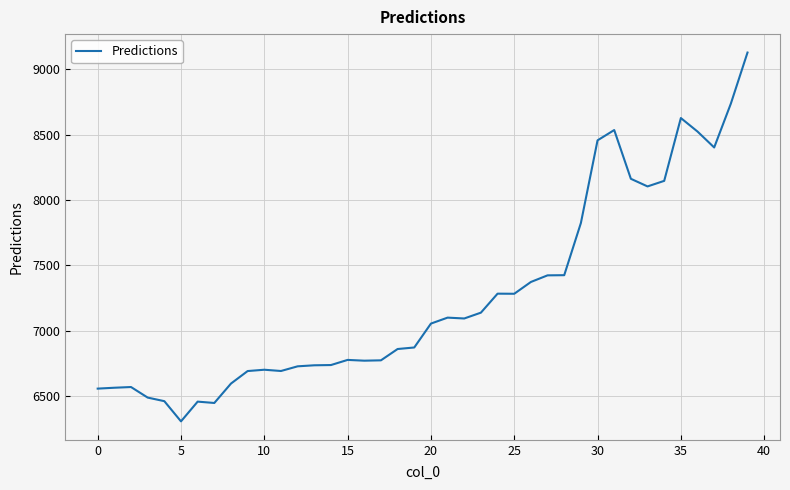

What is the difference between the maximum and minimum values?

2821.7